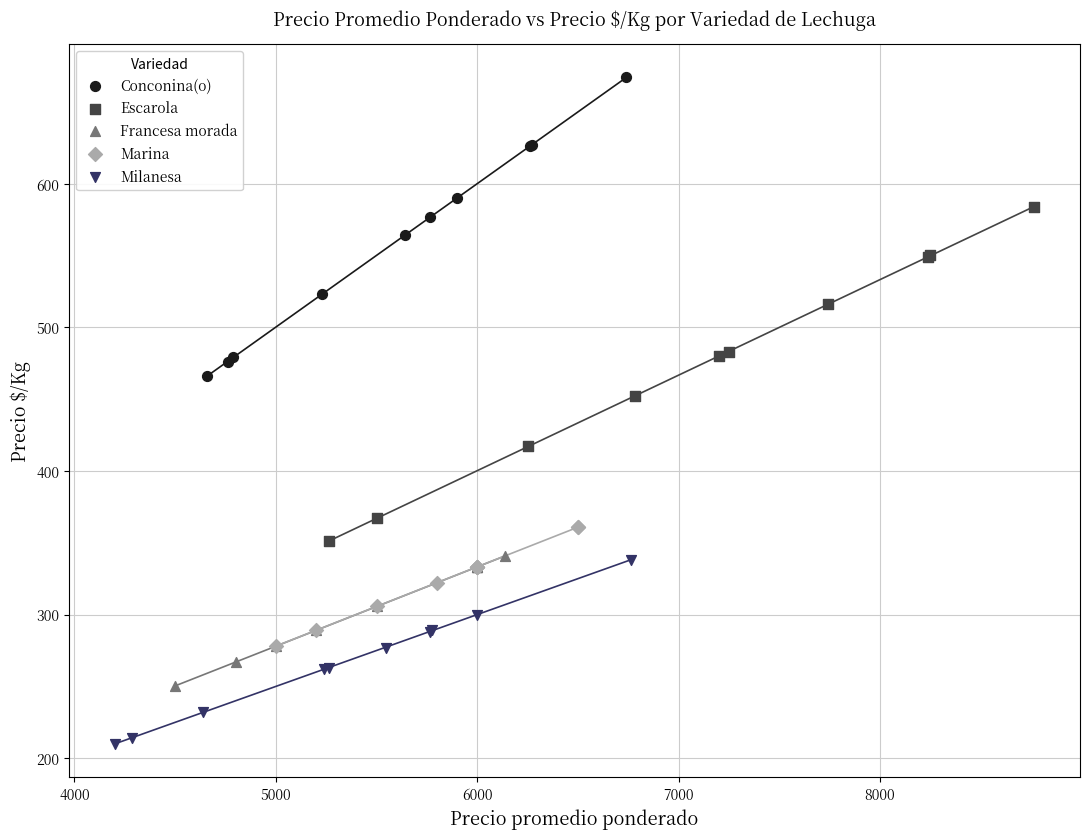

Which series reaches the maximum Y coordinate?

Conconina(o)